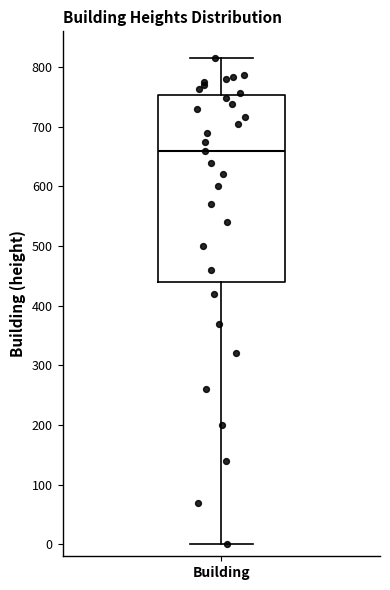

Transcribe this box plot: give where the median line is, the range the box spans, and where the two whiskers end, as read against the y-axis. The values are not printed on the chart, so give them approximately, as read against the axis.

median 660, box 440 to 750, whiskers 0 to 820